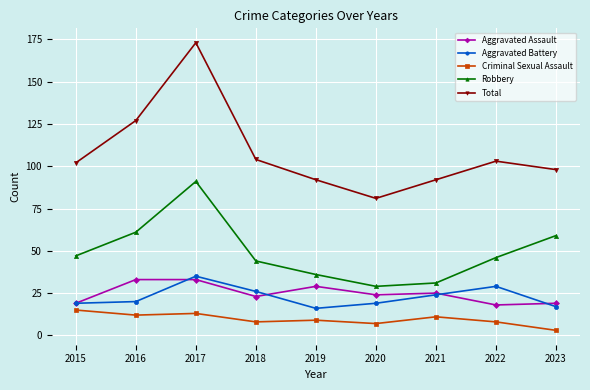

What are all the series names shown in the legend?

Aggravated Assault, Aggravated Battery, Criminal Sexual Assault, Robbery, Total